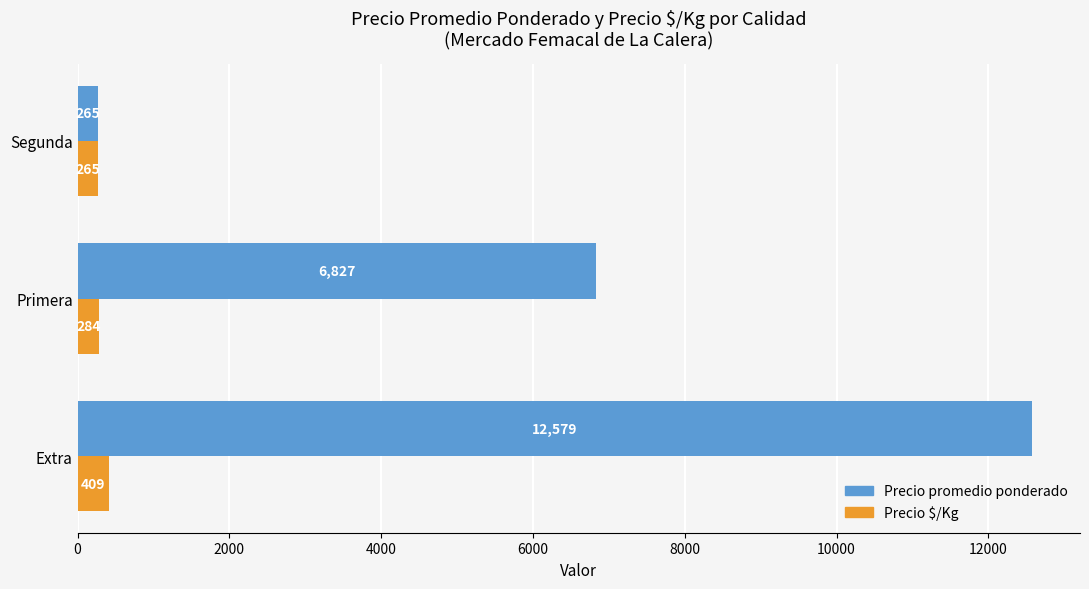

Which series has the largest total across all categories?

Precio promedio ponderado